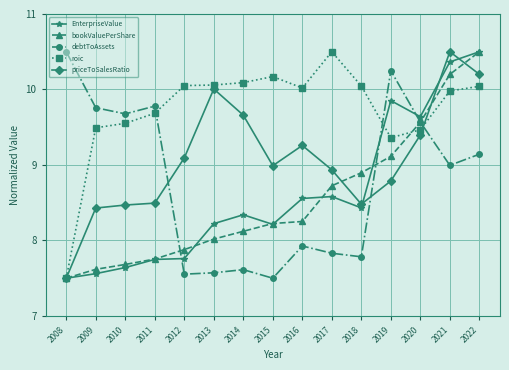

What is the difference between the highest and lowest values at 2012?

2.5